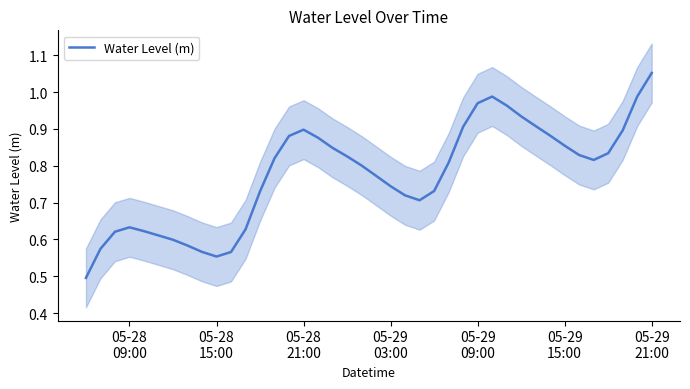

At which label is the value closest to 0?

05-28
09:00